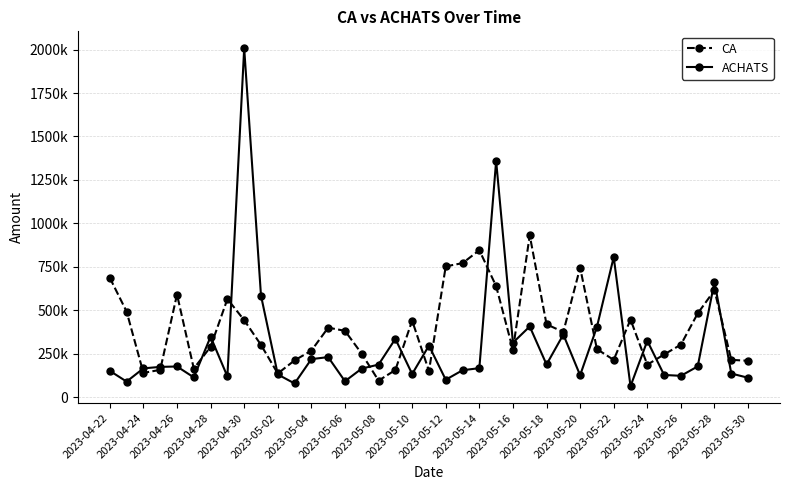

Does the chart have visible grid lines?

Yes